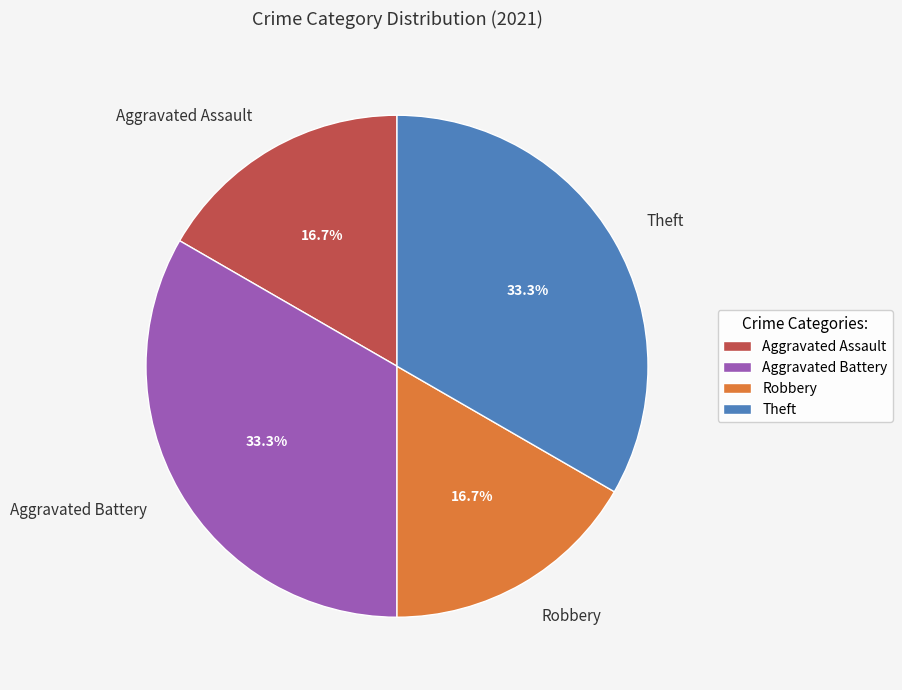

Between Aggravated Assault and Aggravated Battery, which is larger?

Aggravated Battery